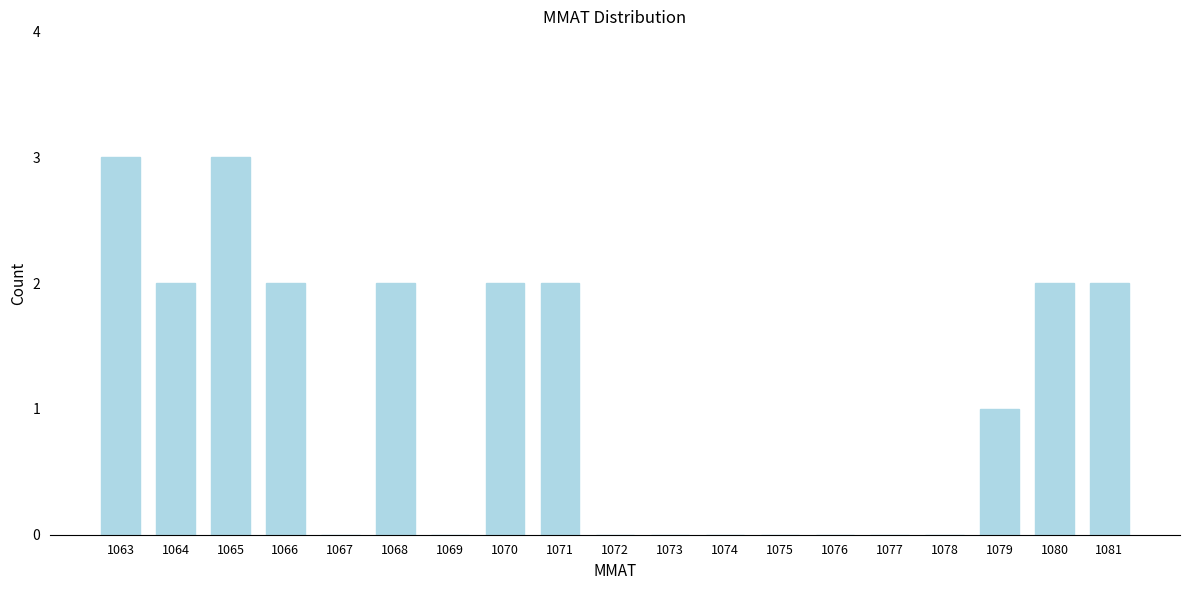

Reading left to right, extract all data points from this chart.

1063=3	1064=2	1065=3	1066=2	1067=0	1068=2	1069=0	1070=2	1071=2	1072=0	1073=0	1074=0	1075=0	1076=0	1077=0	1078=0	1079=1	1080=2	1081=2